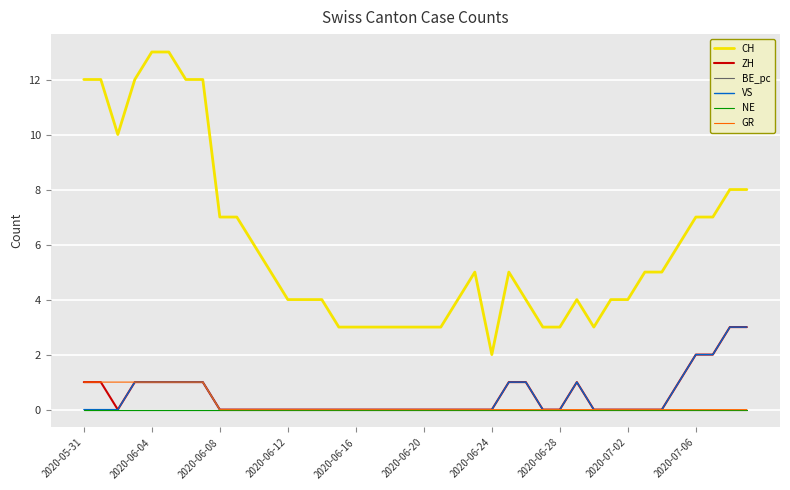

True or false: NE and CH cross at least once.

False